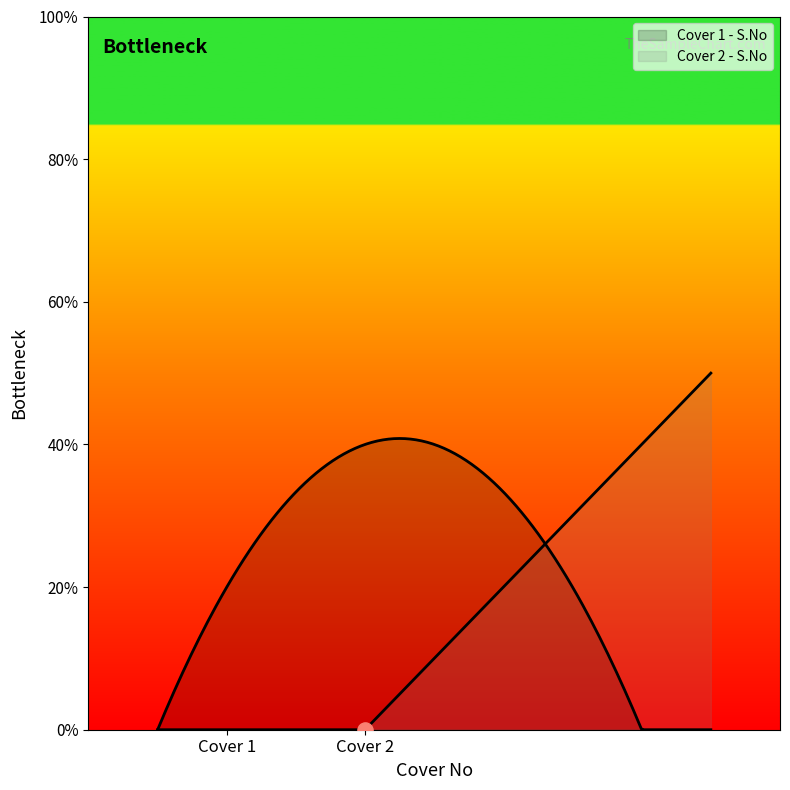

At how many categories does at least one series exceed 3?

1